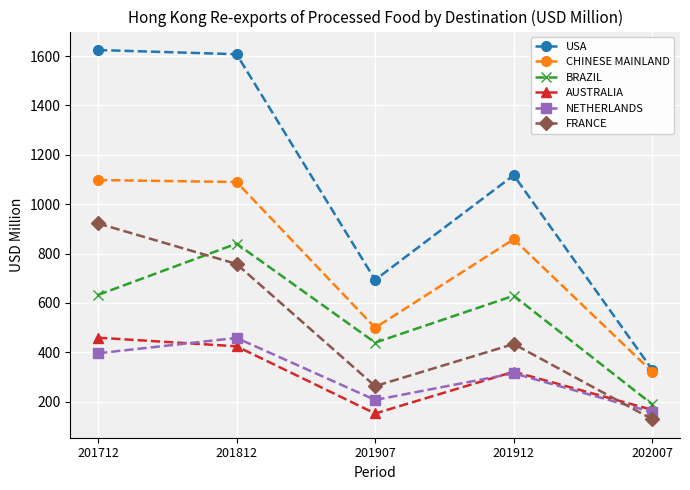

What are all the series names shown in the legend?

USA, CHINESE MAINLAND, BRAZIL, AUSTRALIA, NETHERLANDS, FRANCE